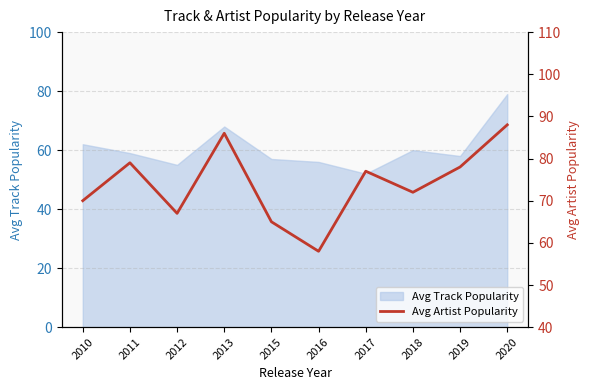

Is it true that Avg Track Popularity equals 52 at 2017?

True